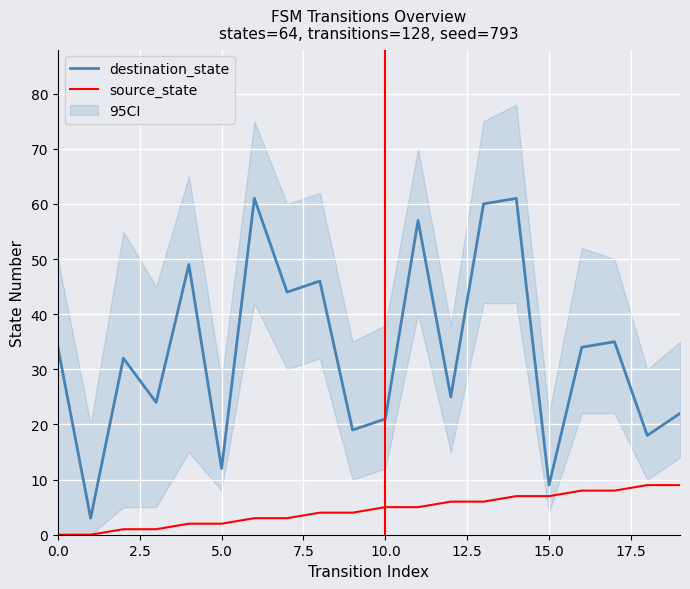

True or false: source_state and destination_state intersect in this chart.

False